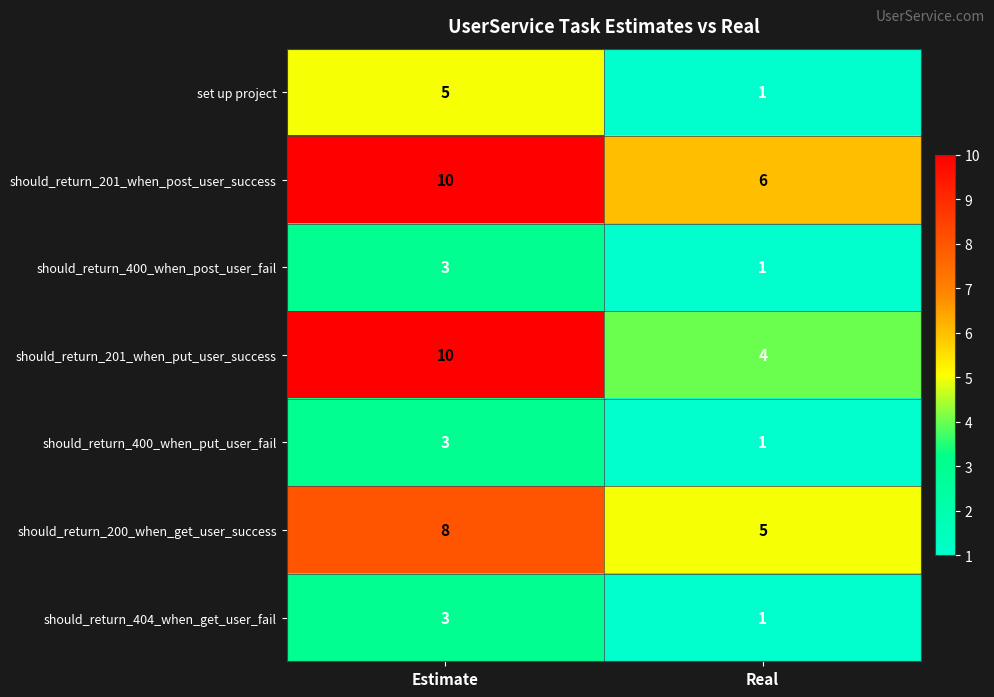

What is the spread (max minus min) of values at Real?

5